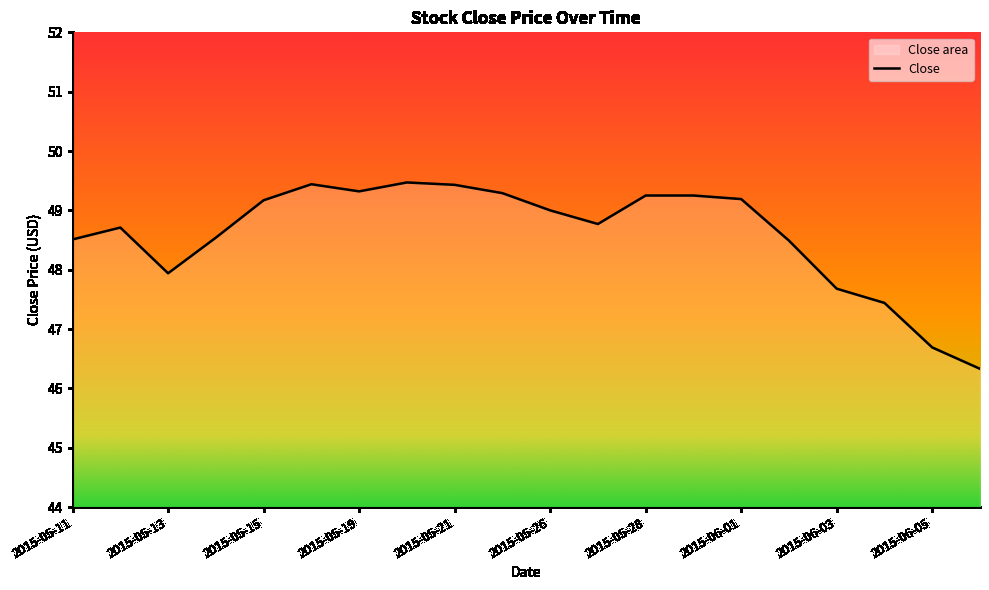

Where is the first local minimum?

2015-05-13